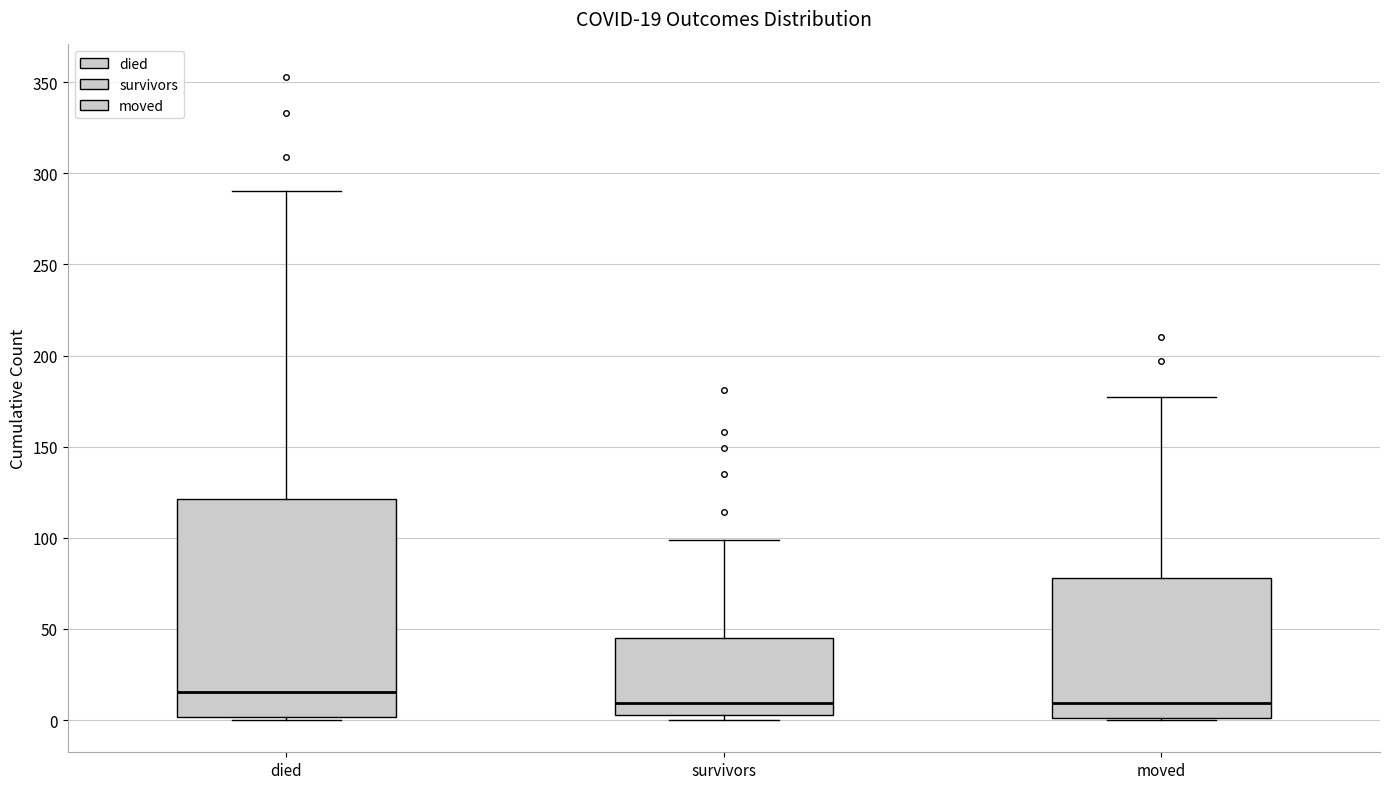

Which box is the tallest, from its lower edge to its upper edge?

died